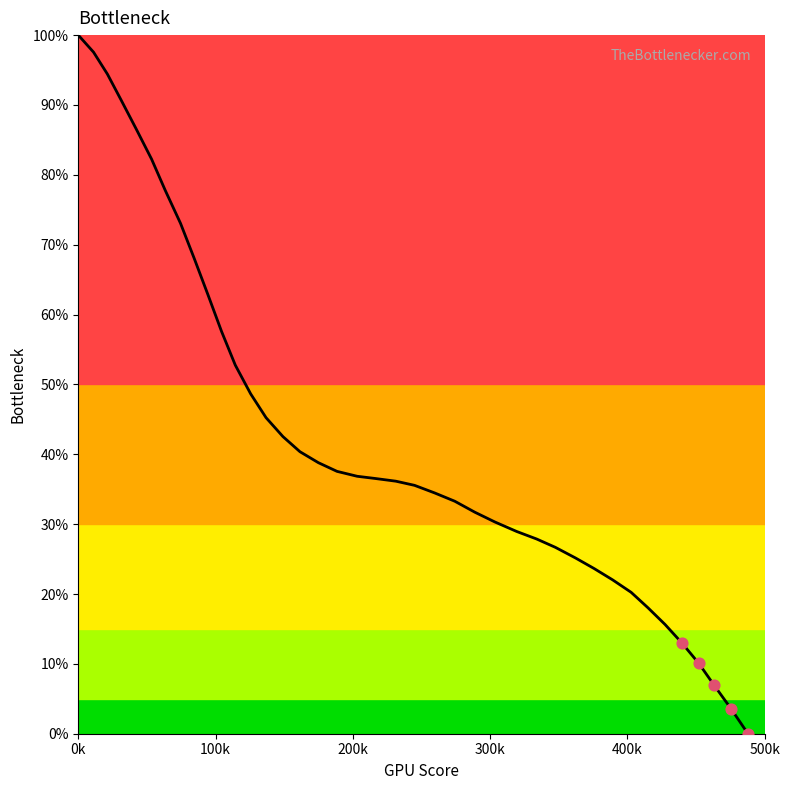

What is the greatest value displayed?

100.0